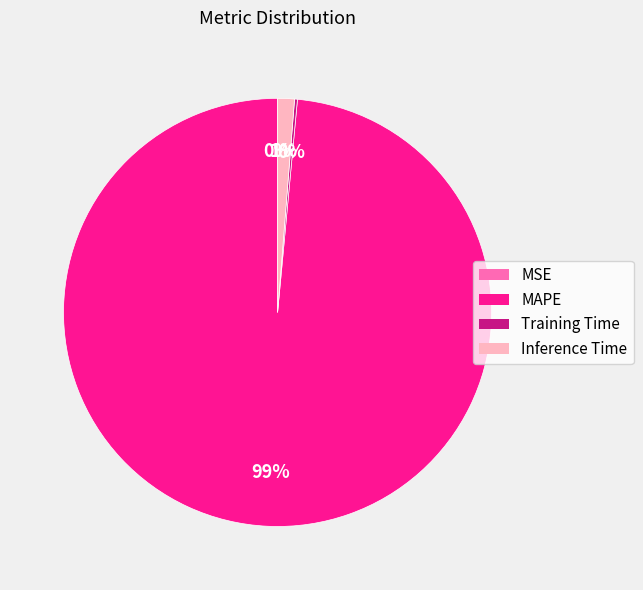

Which slice is the largest?

MAPE